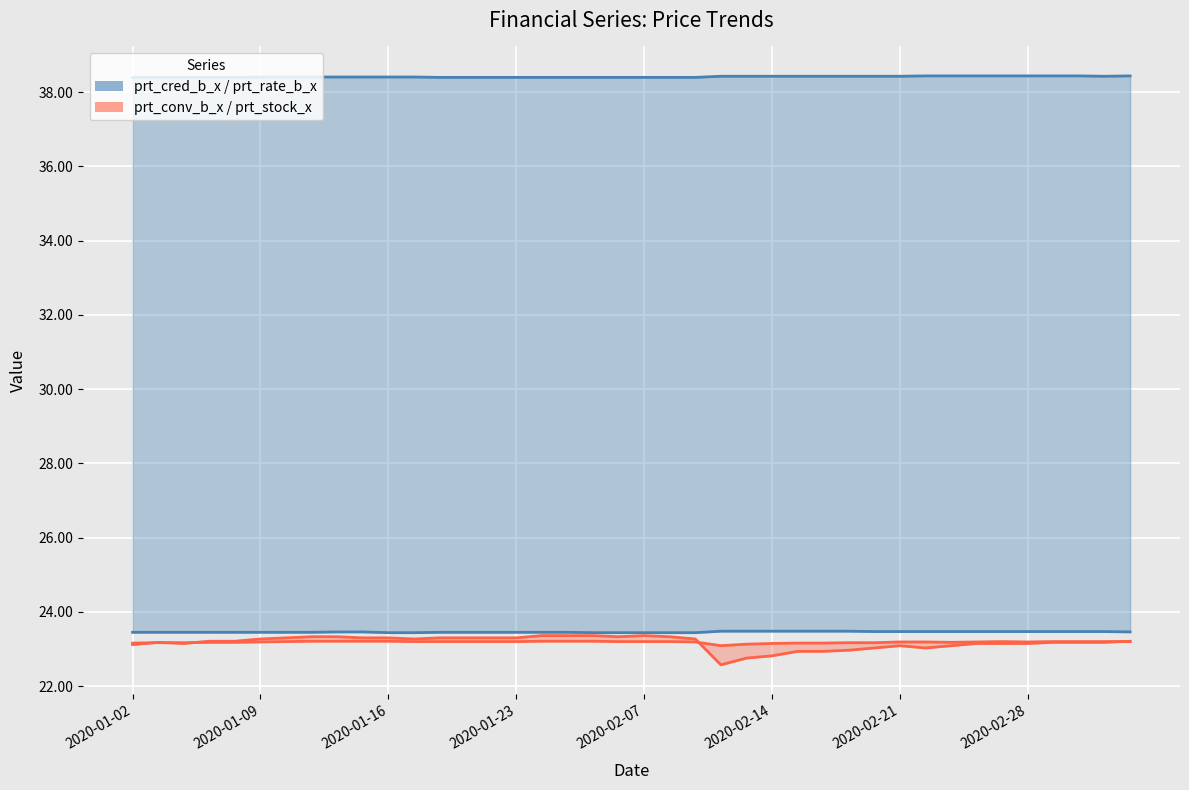

True or false: prt_rate_b_x has more than 1 interior local peaks.

False